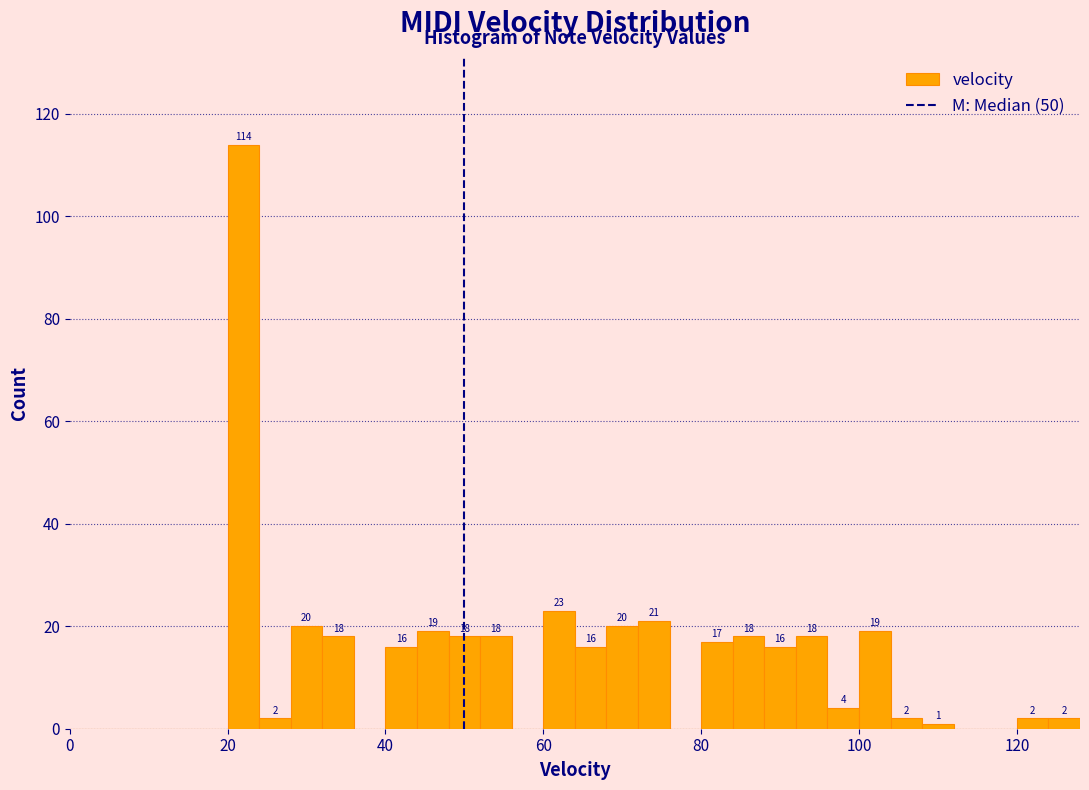

Read against the x-axis, roughly where is the centre of the tallest bar?

22